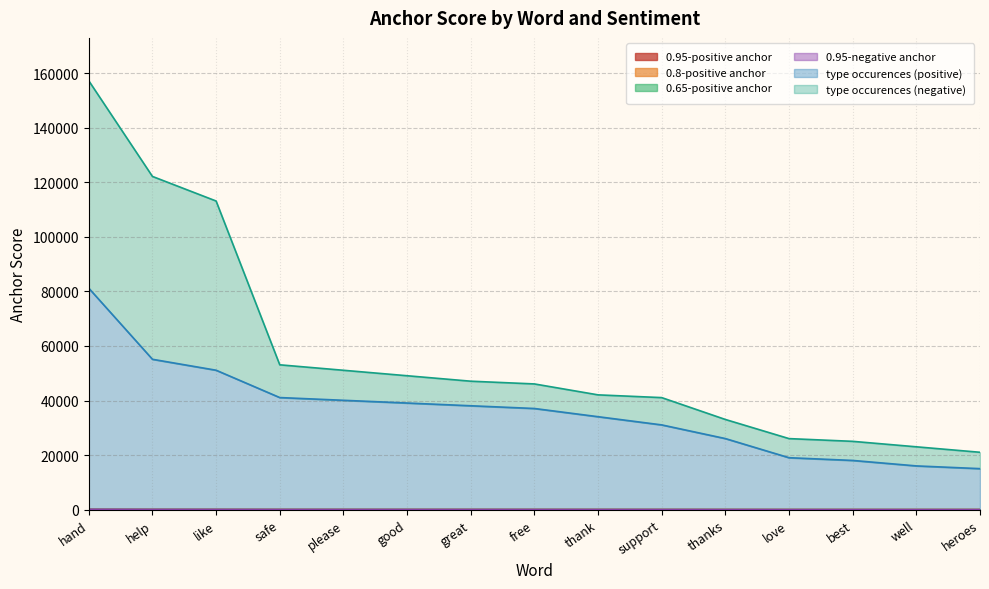

How many data points does each series have?

15